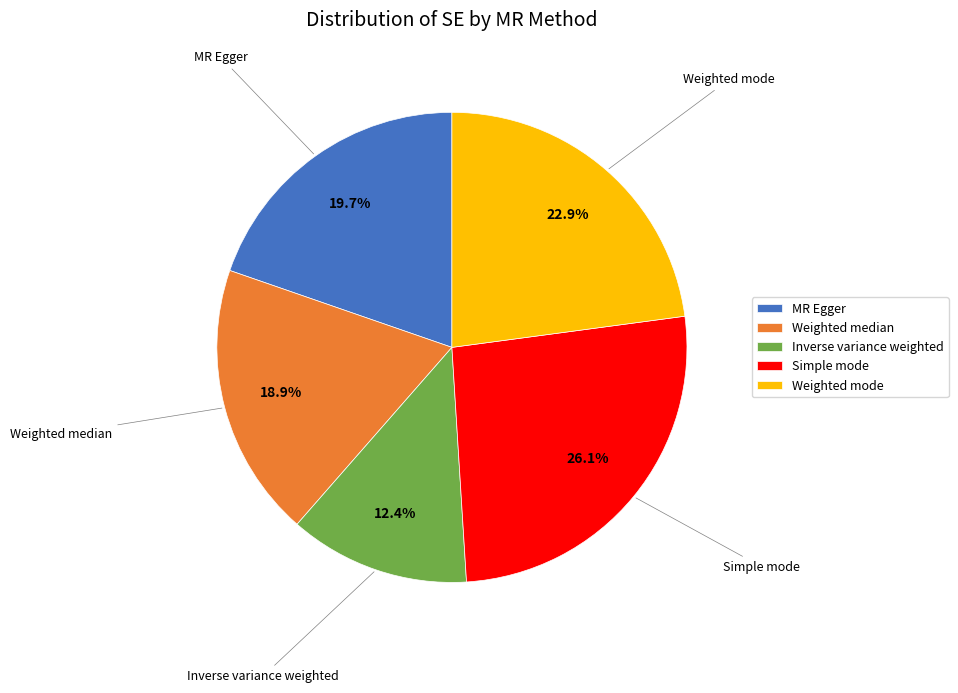

What percentage is the Weighted mode slice, to the nearest percent?

23%